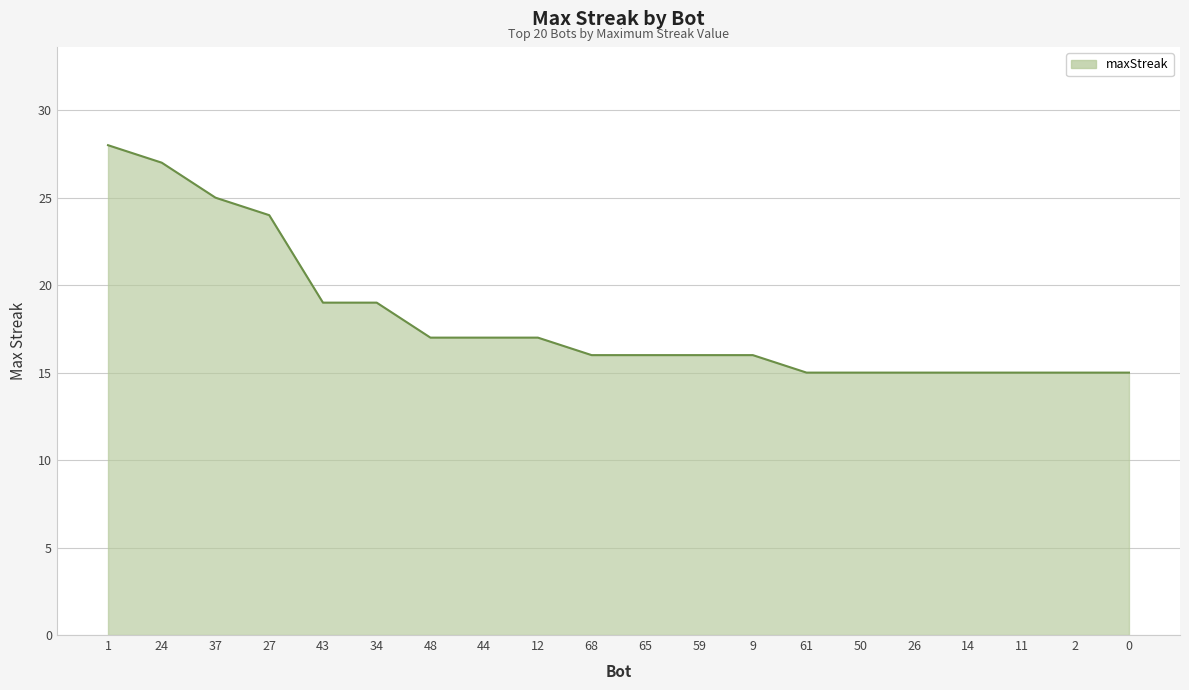

What is the ratio of the value at 37 to the value at 59?

1.6